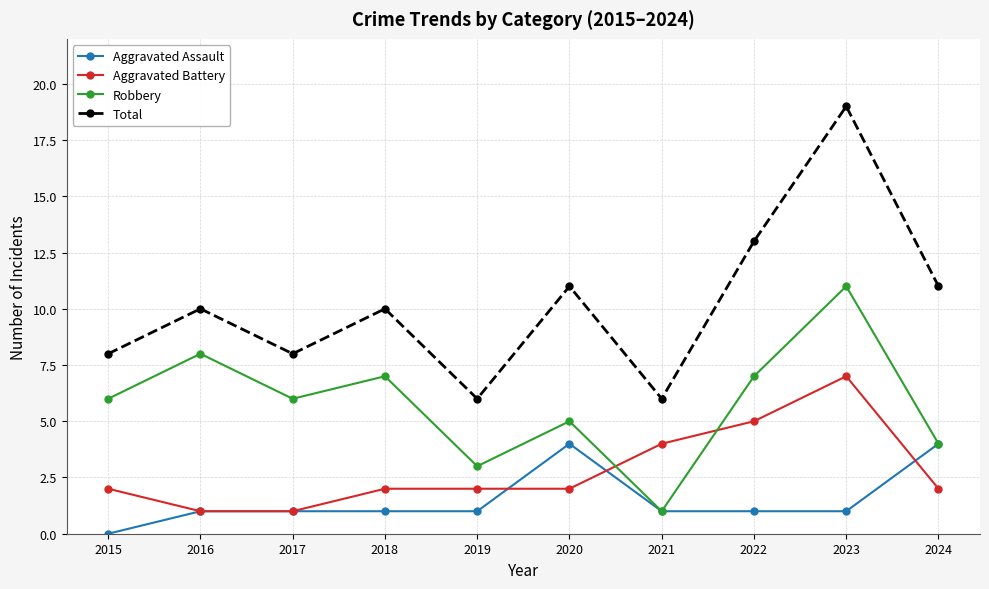

What is the difference between the highest and lowest values at 2021?

5